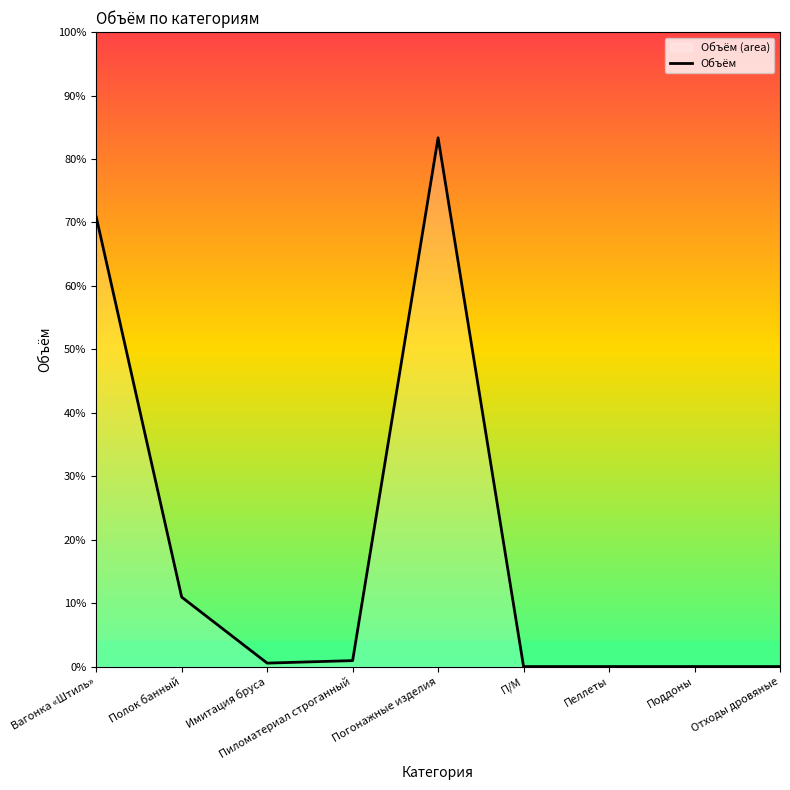

Reading left to right, extract all data points from this chart.

3.8	0.6	0.0	0.1	4.4	0.0	0.0	0.0	0.0